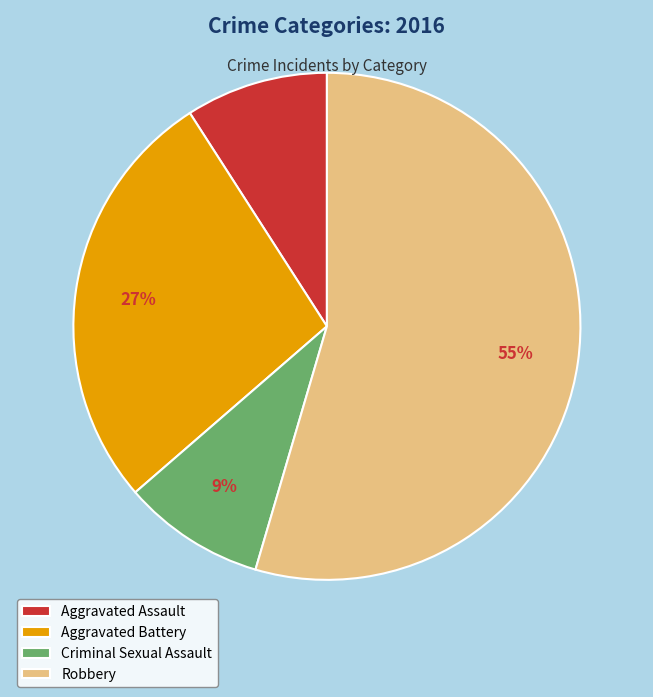

How many segments does this pie chart have?

4